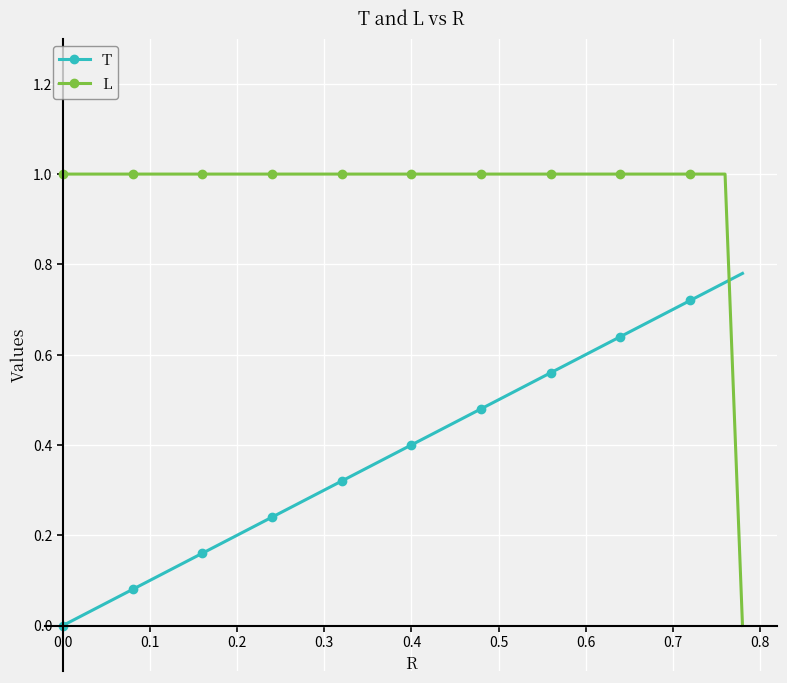

What is the value of the L point at the 29th from the left?

1.0